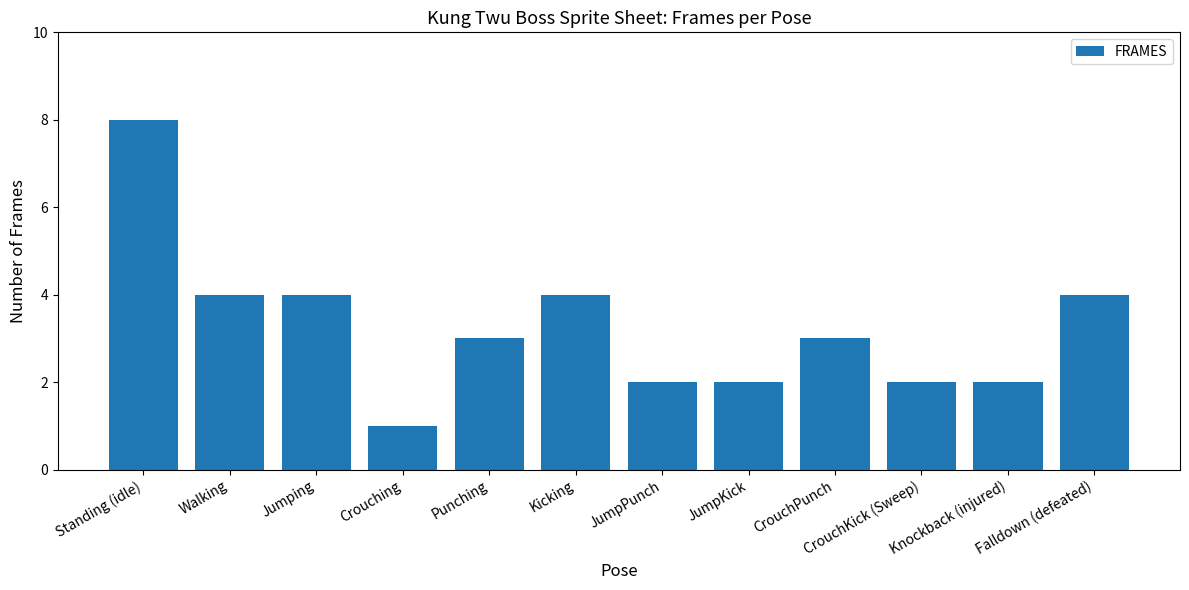

Between Standing (idle) and Punching, which is larger?

Standing (idle)